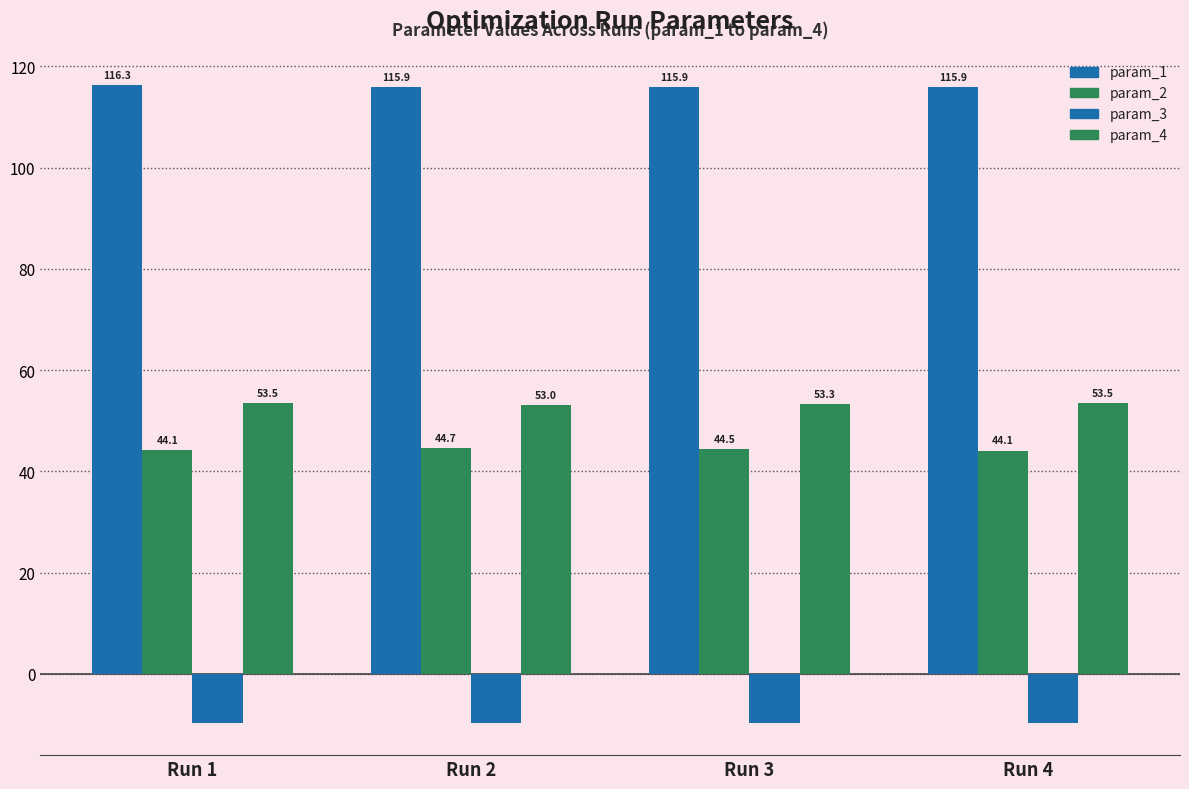

How many bars are there in each group?

4